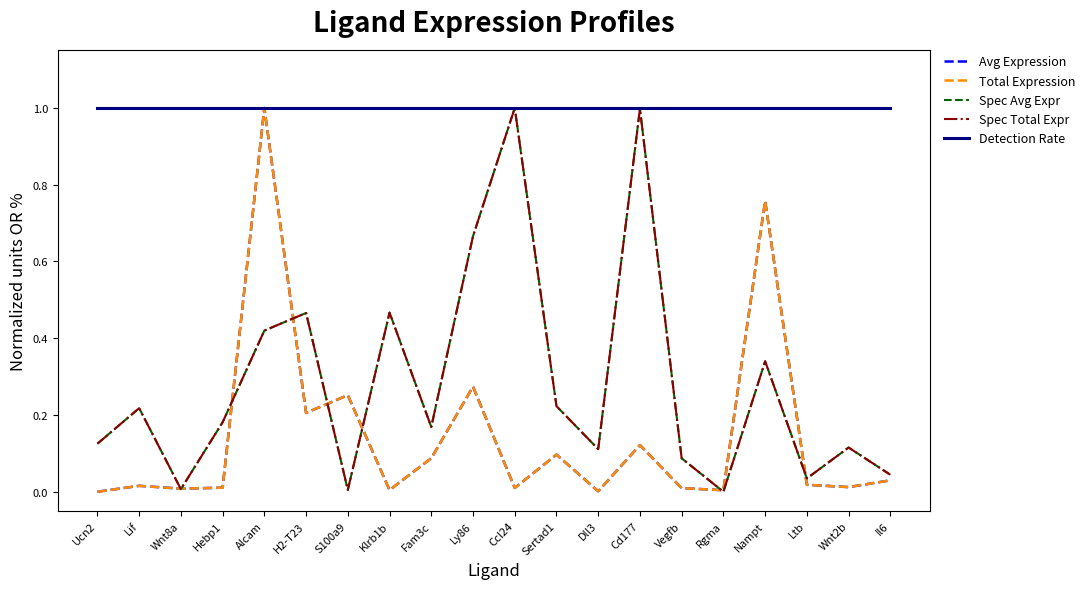

Does the chart have visible grid lines?

No